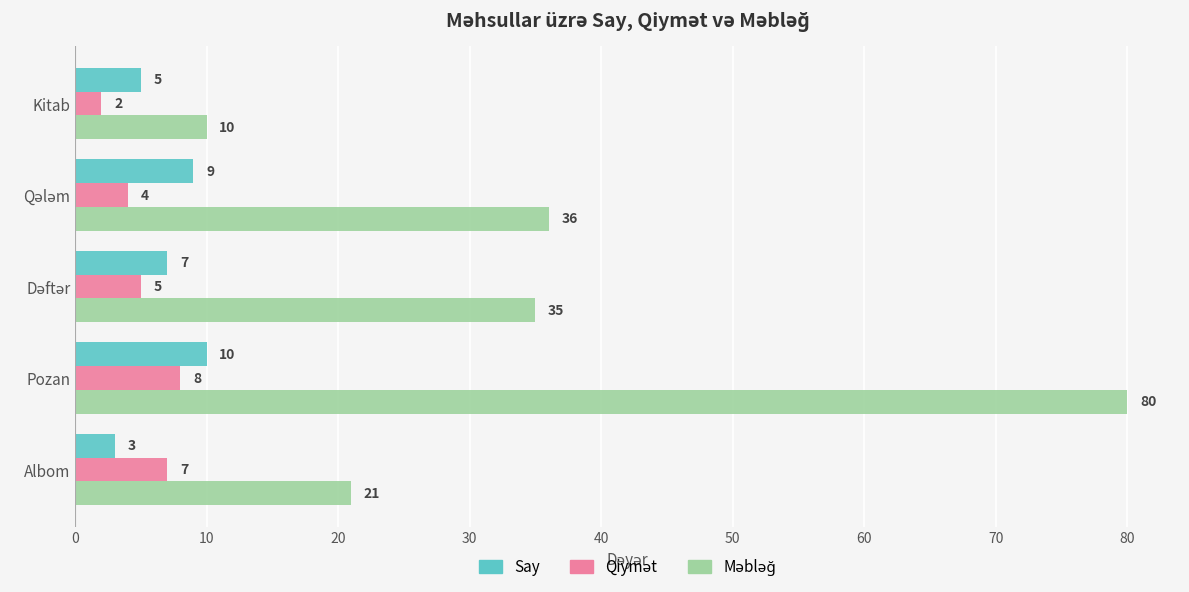

Which label corresponds to the smallest value in the chart?

Kitab